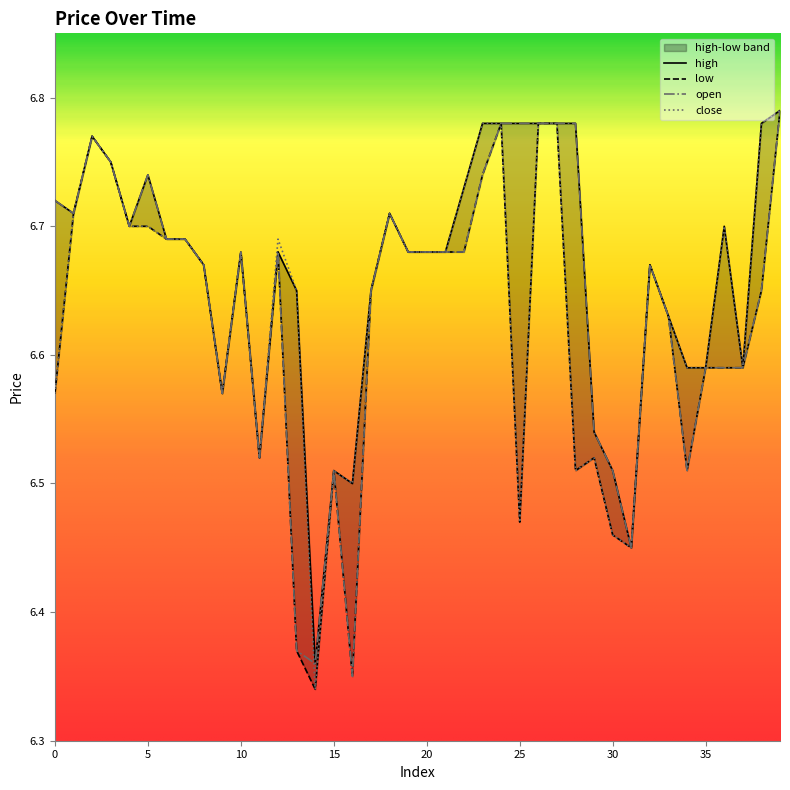

At 33, list the series in order from smallest to largest.

high, low, open, close